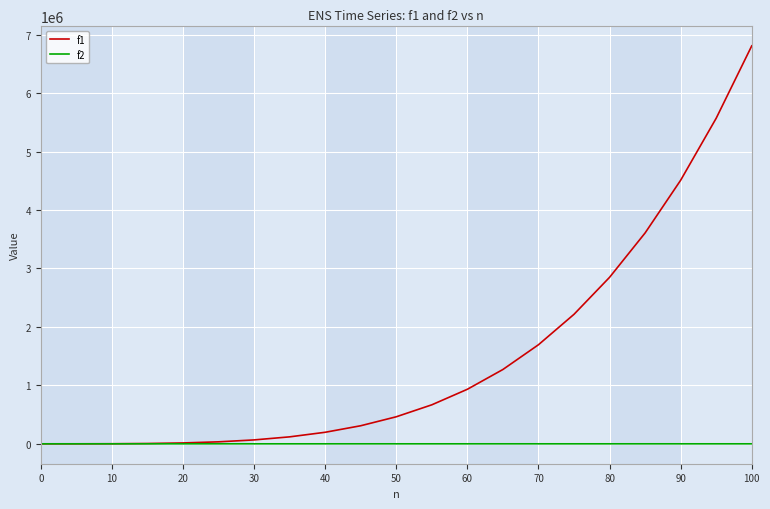

What is the difference between the second highest and second lowest values in the f2 series?

90